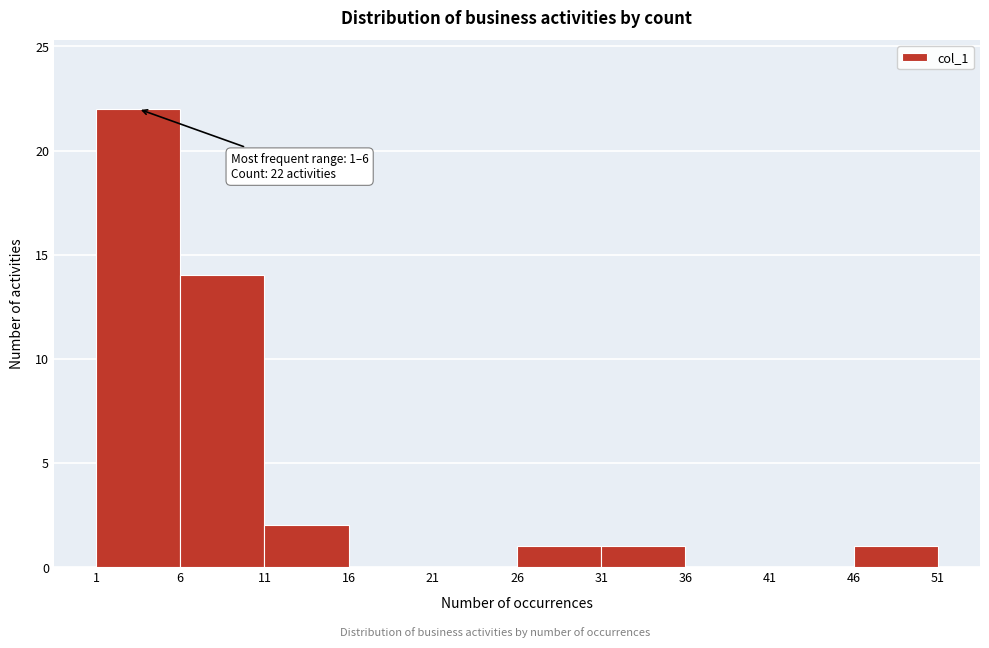

Over which range of the x-axis is the bar tallest?

1 to 6